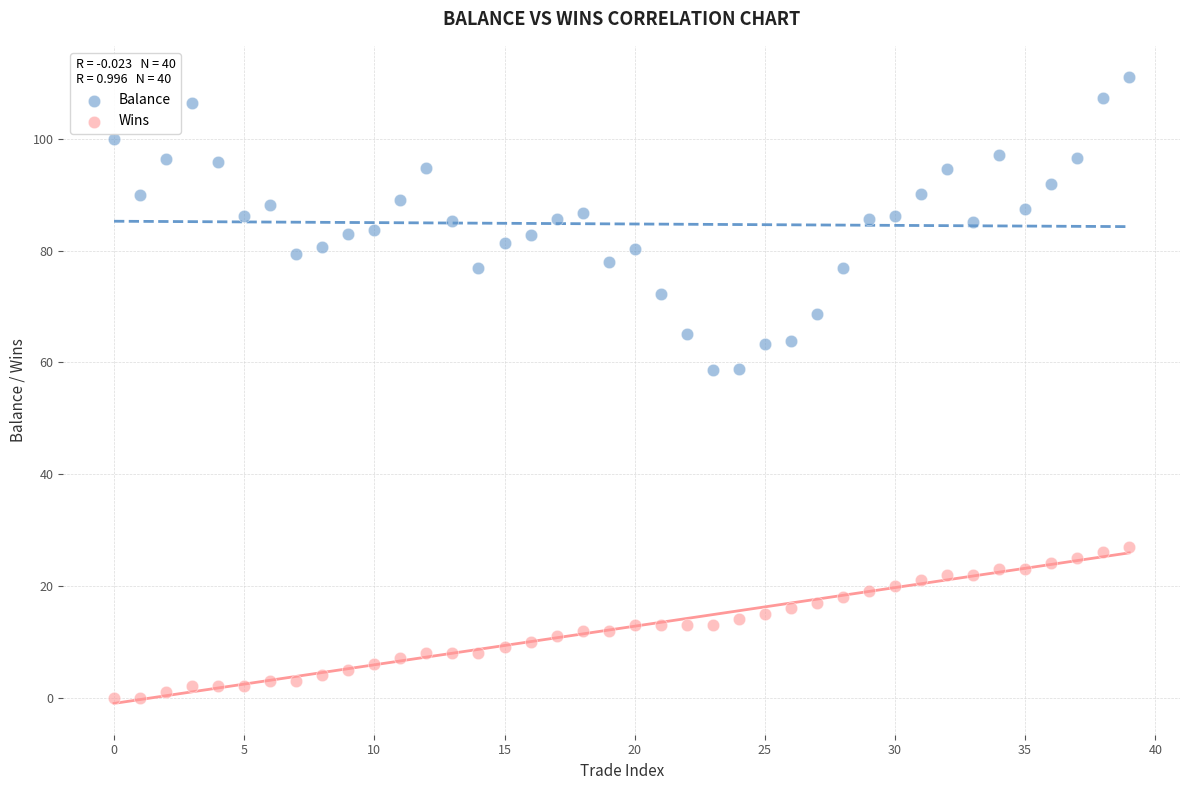

Which series reaches the maximum Y coordinate?

Balance